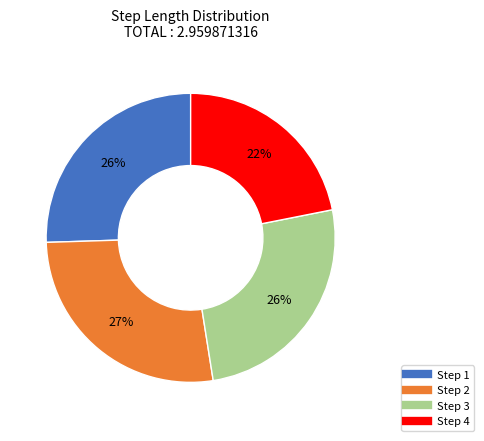

Is there a majority slice in this chart?

No